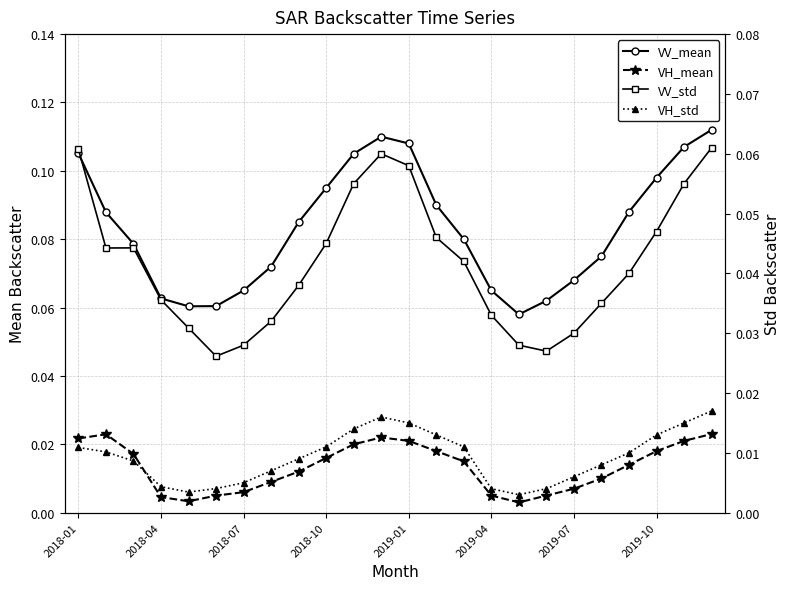

At which category is the sum across all series the highest?

23